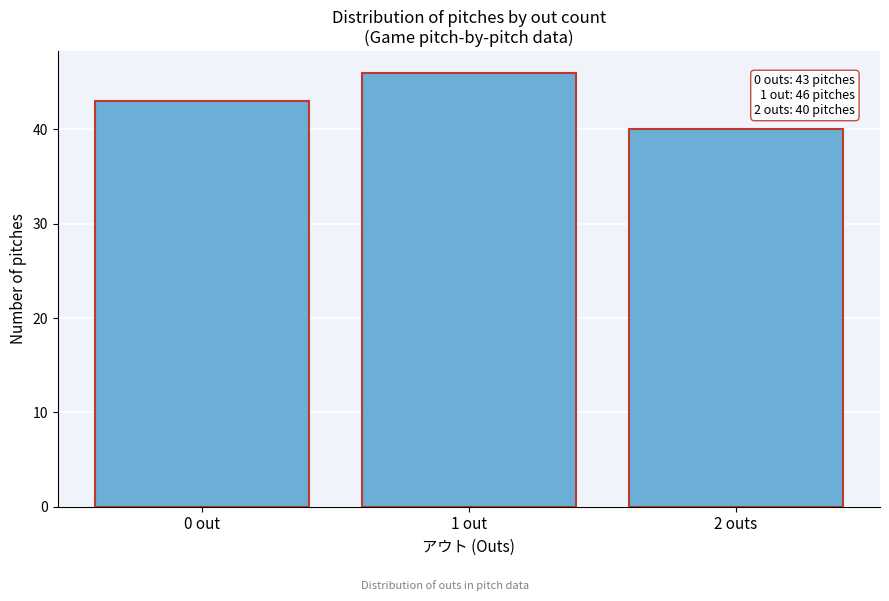

Reading right to left, transcribe all the data shown in this chart.

2 outs=40	1 out=46	0 out=43